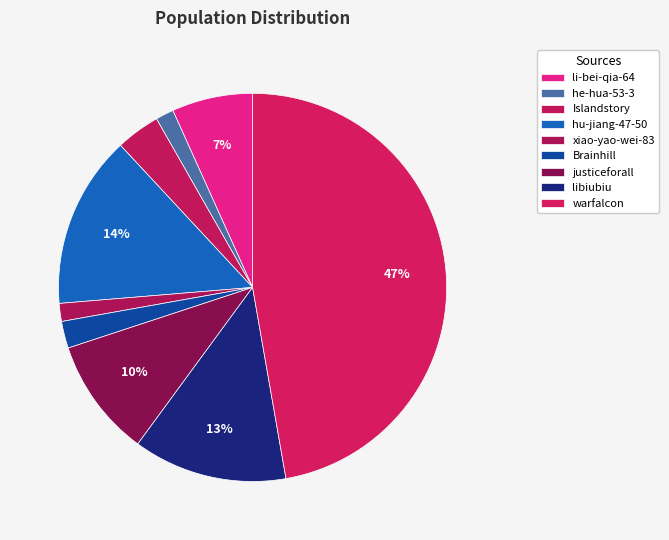

Do justiceforall and he-hua-53-3 together represent more than half of the pie?

No